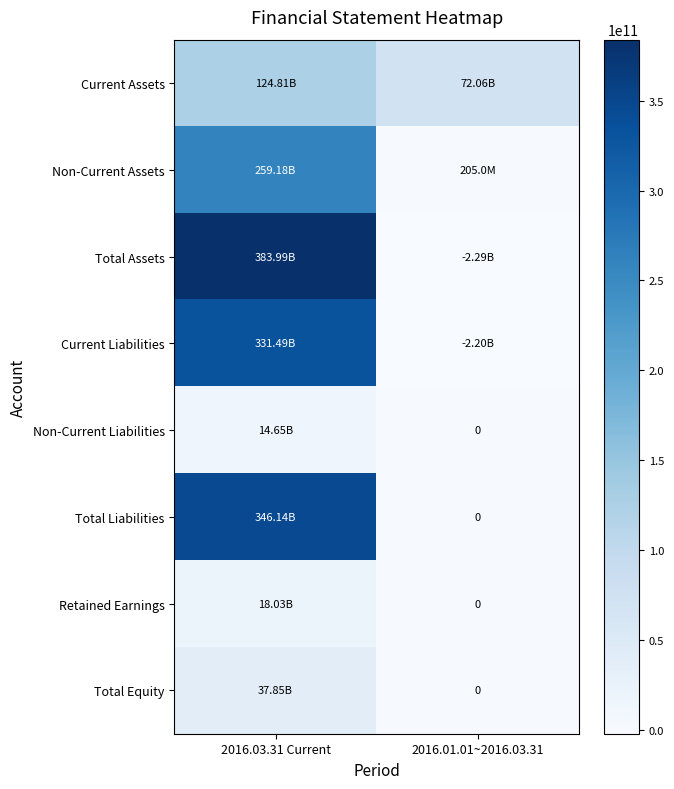

What is the average value of the Total Assets series?

190849951434